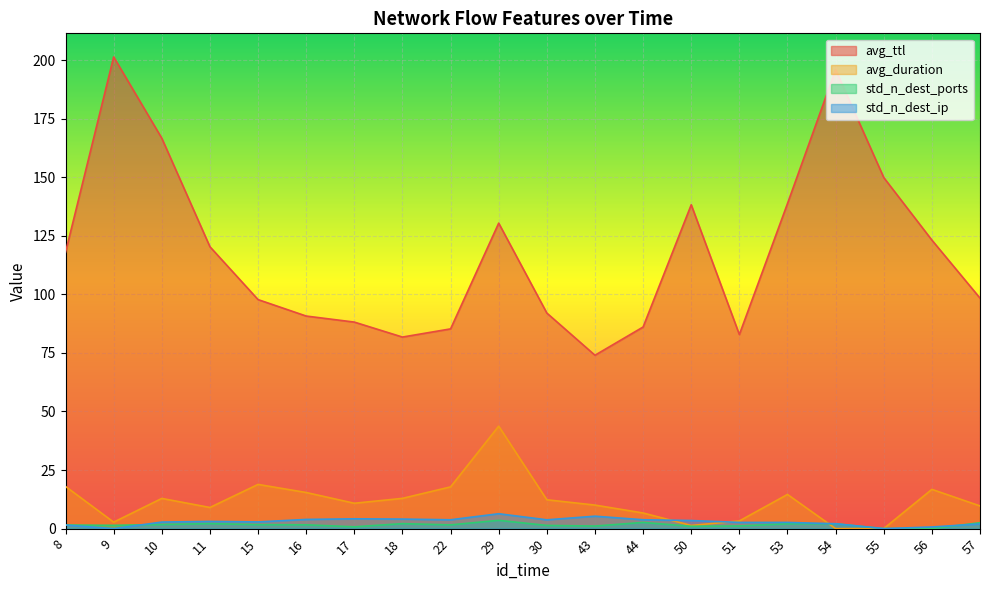

How many interior local peaks does the std_n_dest_ports series have?

4